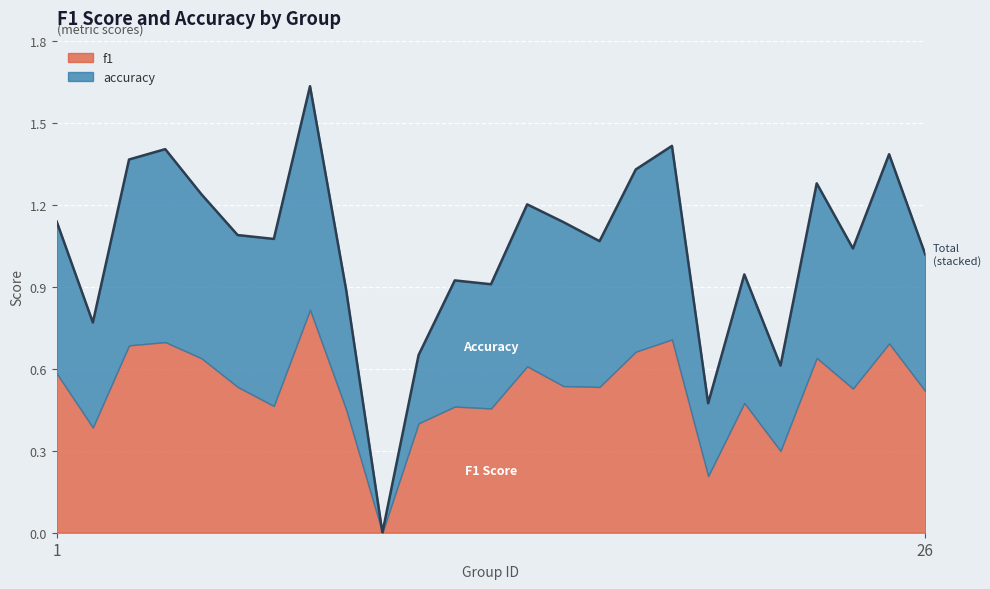

Where is the first local maximum?

4